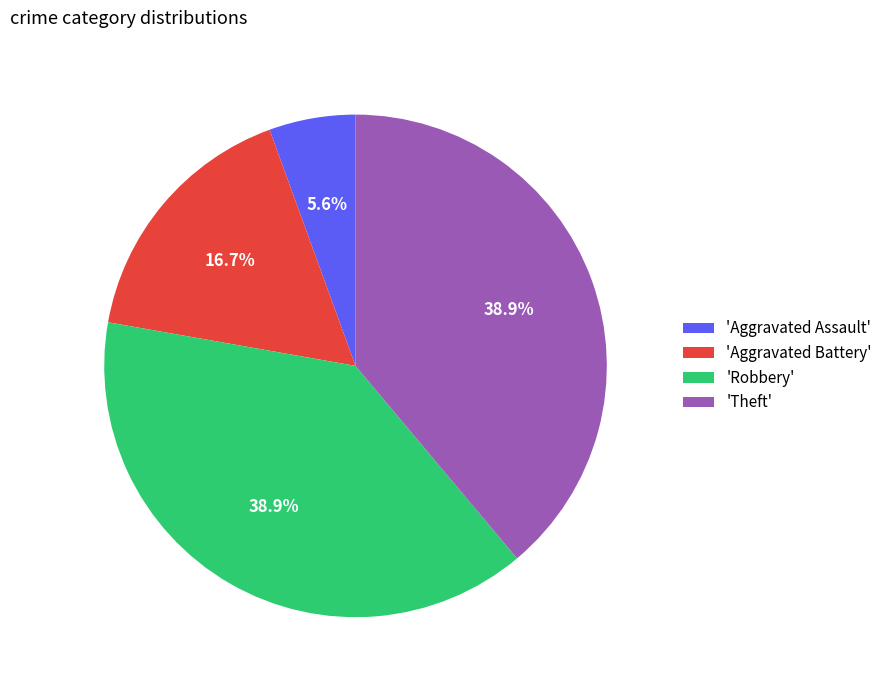

Approximately how many times larger is the value at 'Aggravated Battery' compared to 'Aggravated Assault'?

3.0